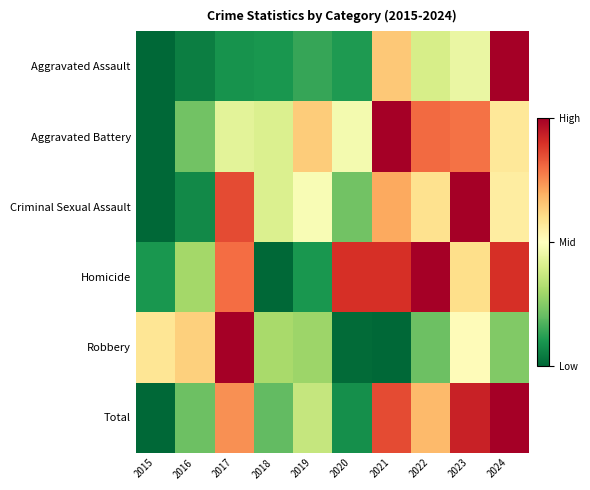

How many data points does each series have?

10